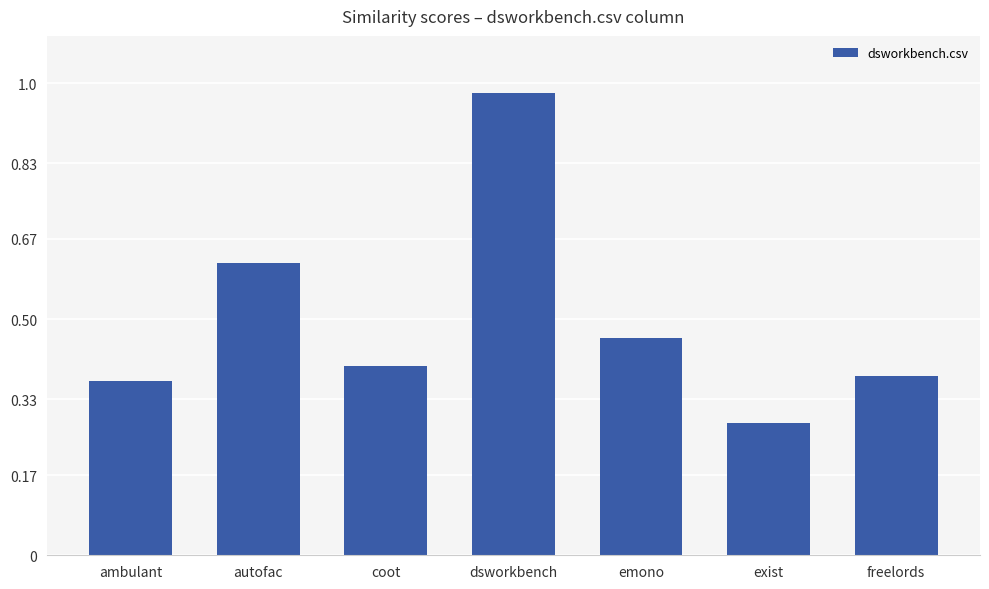

What is the sum of all values?

3.5